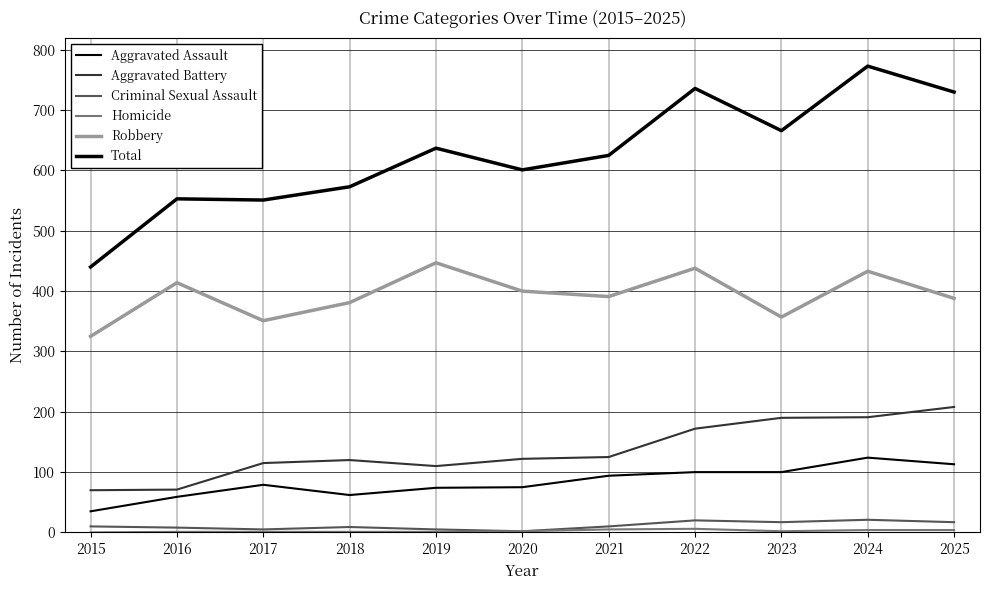

Does the chart display data point markers on the line(s)?

No